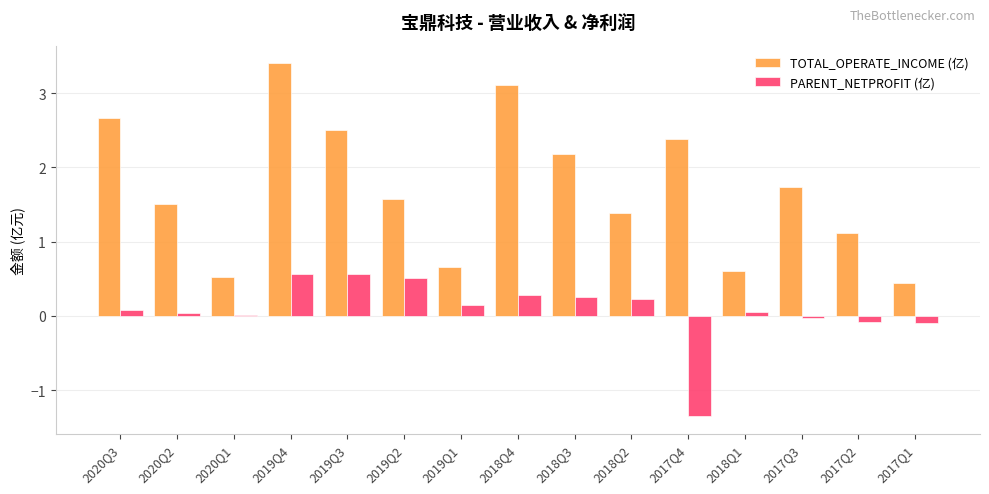

The value of TOTAL_OPERATE_INCOME (亿) at 2018Q4 is 1.4. True or false?

False